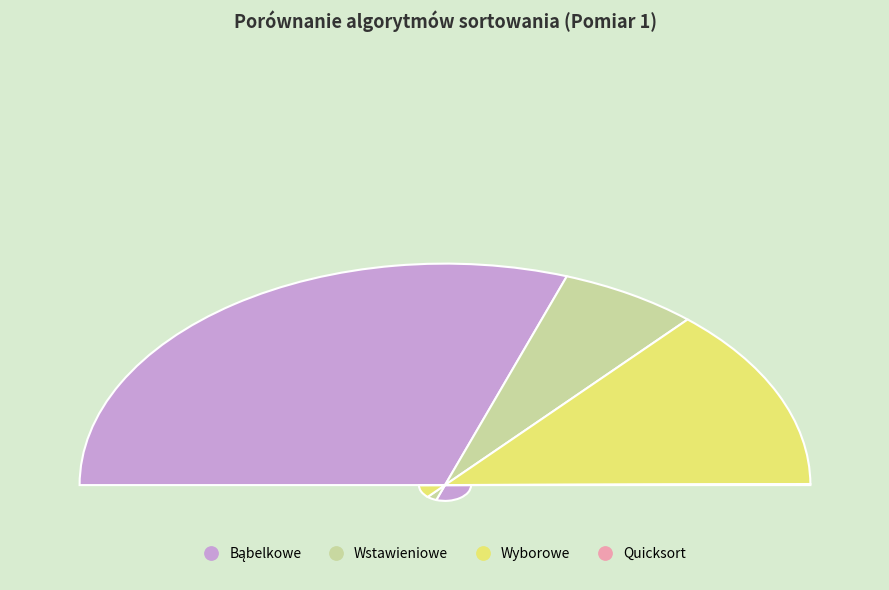

To the nearest percent, what is the average slice percentage?

25%